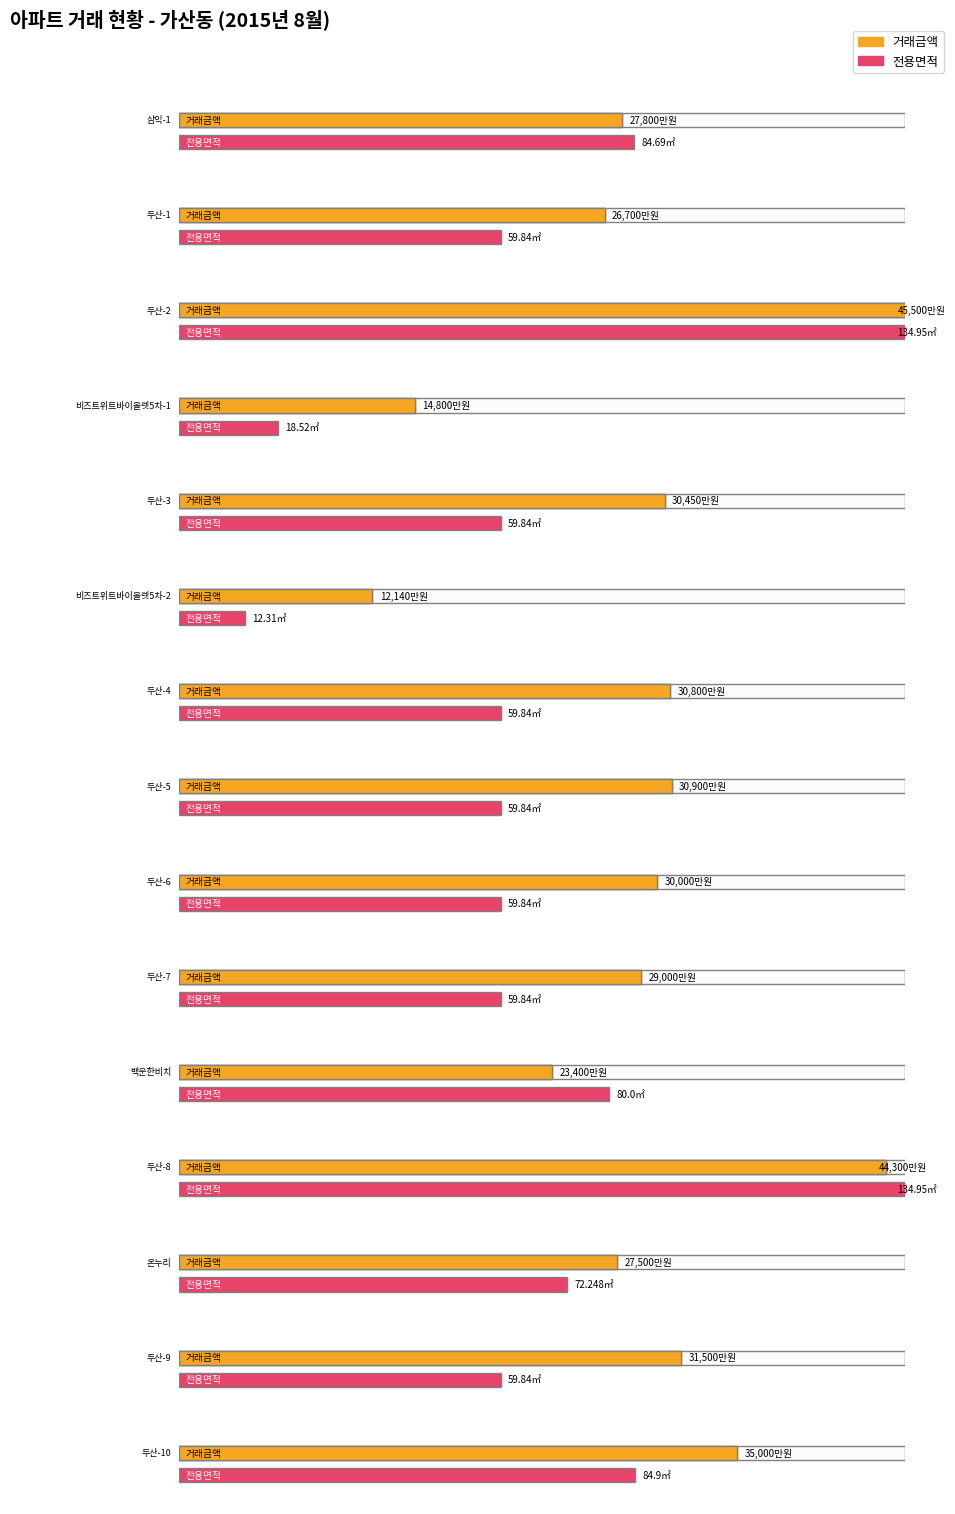

How many data points in 거래금액 are above 30000?

7